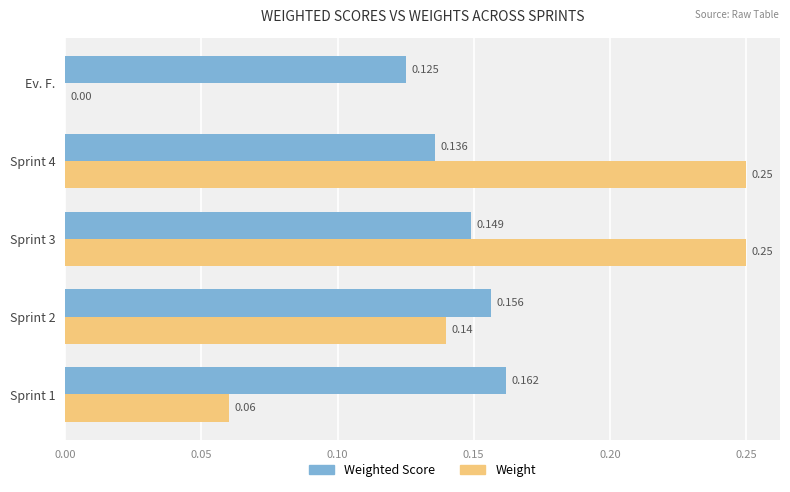

Is the value of Weighted Score at Sprint 2 greater than the value of Weight at Sprint 4?

No